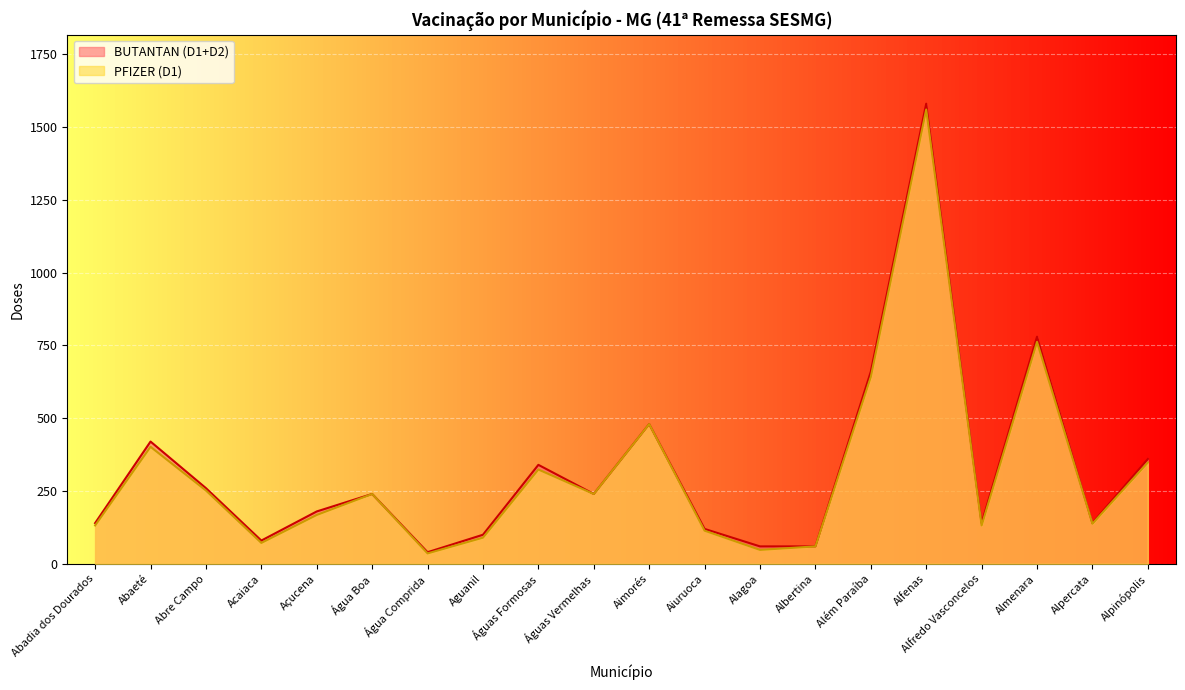

List the labels in order of BUTANTAN (D1+D2) value, largest first.

Alfenas, Almenara, Além Paraíba, Aimorés, Abaeté, Alpinópolis, Águas Formosas, Abre Campo, Água Boa, Águas Vermelhas, Açucena, Abadia dos Dourados, Alfredo Vasconcelos, Alpercata, Aiuruoca, Aguanil, Acaiaca, Alagoa, Albertina, Água Comprida